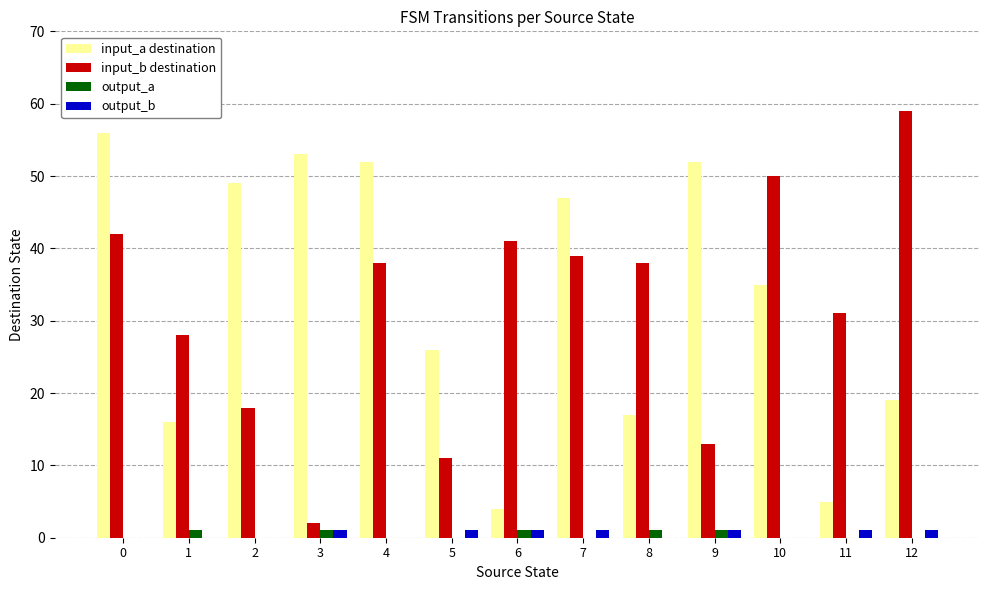

Which label corresponds to the largest value in the chart?

12